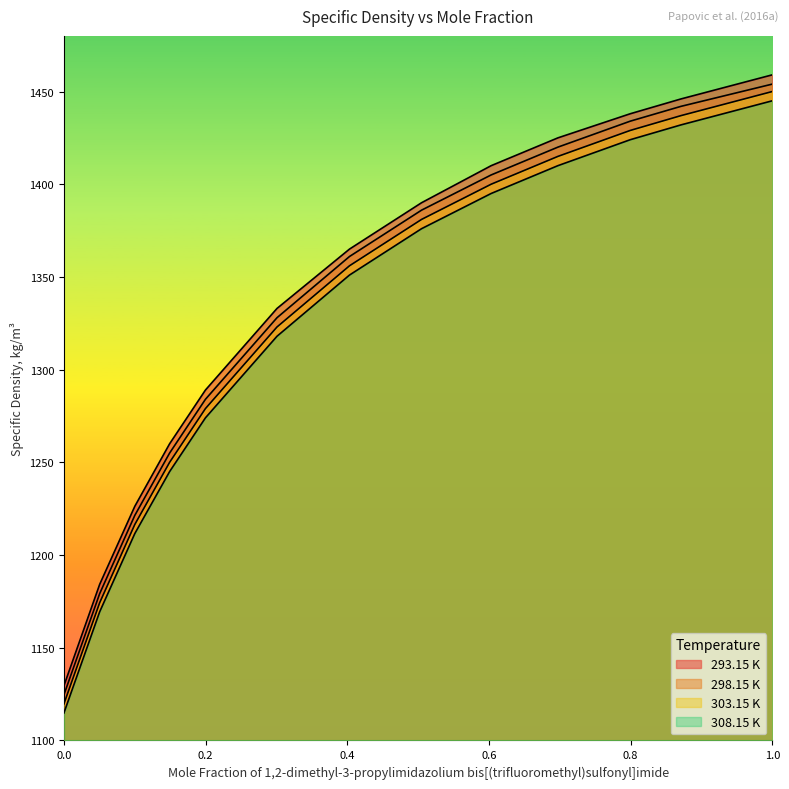

True or false: 298.15 K has more than 1 points higher than both neighbors.

False